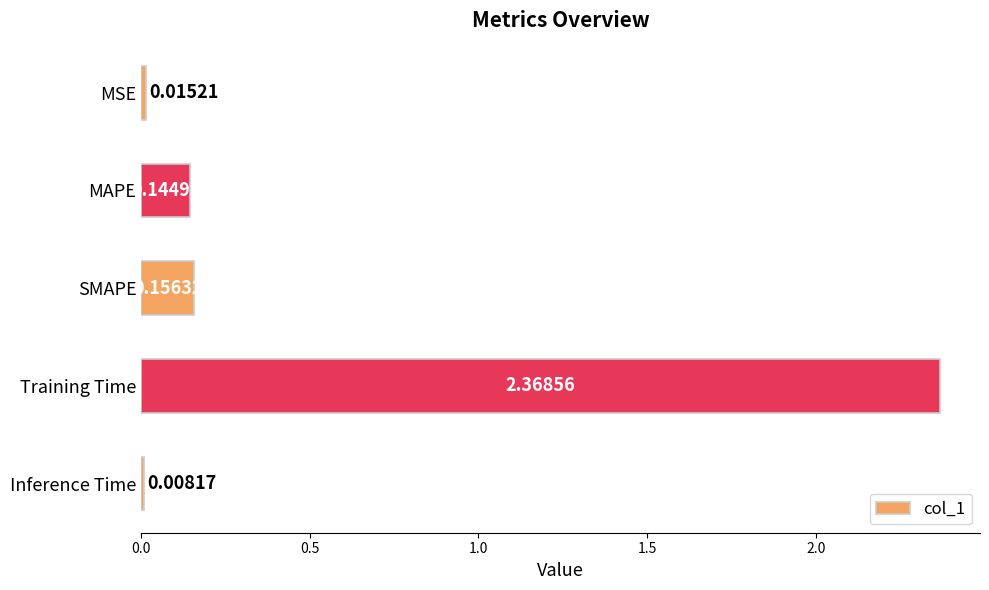

How many bars are there in total?

5